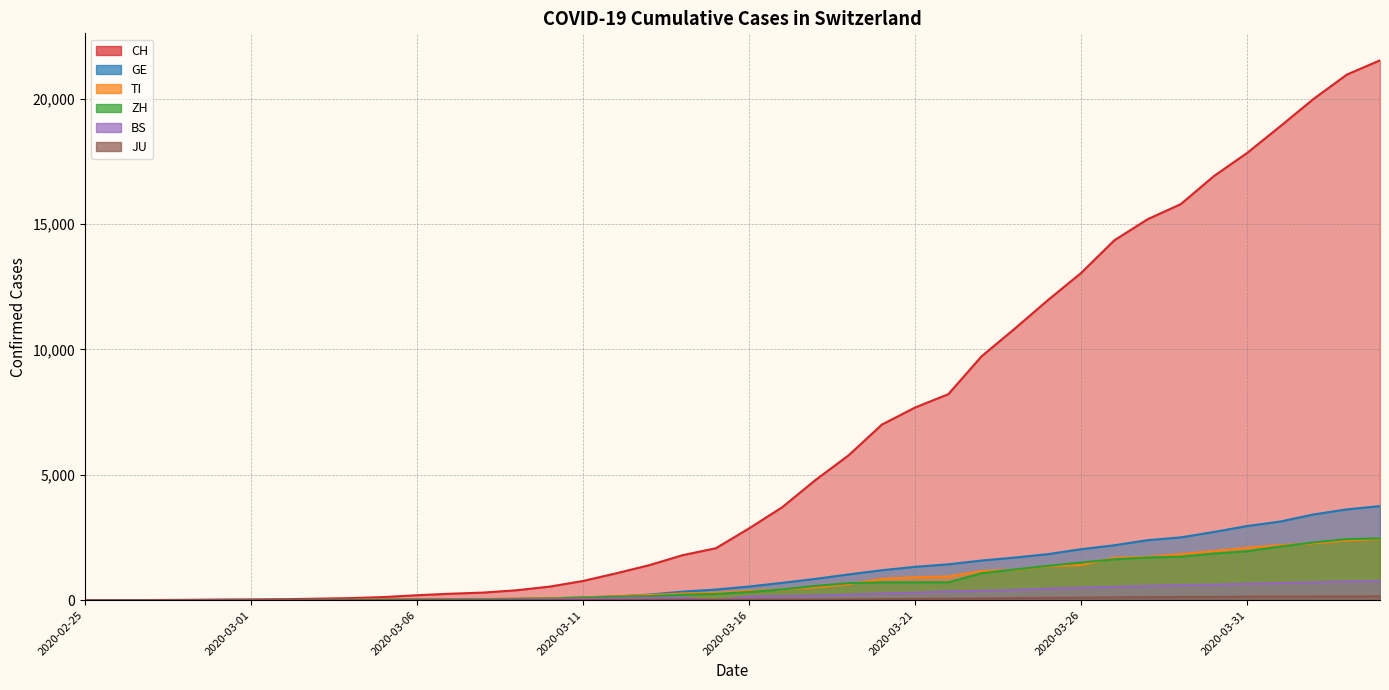

At which label is TI closest to 1221?

2020-03-24